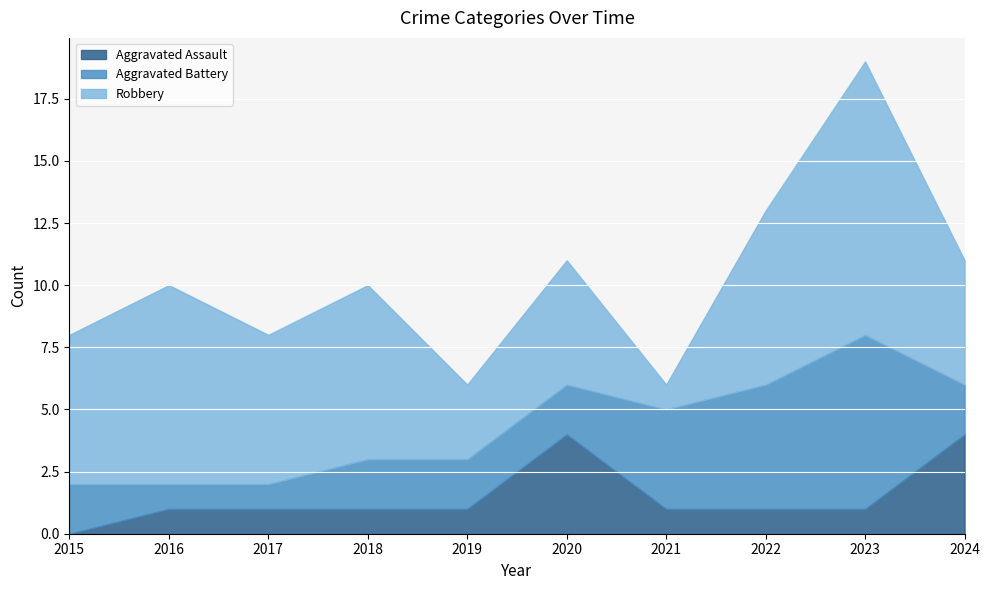

What is the sum of the Aggravated Assault values at 2021 and 2023?

2